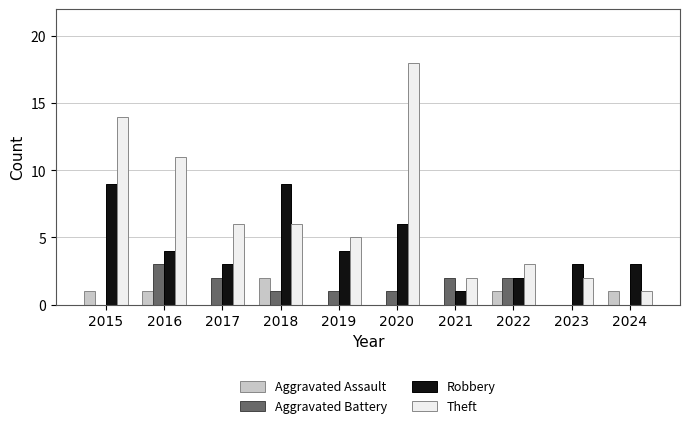

Which series has the largest total across all categories?

Theft